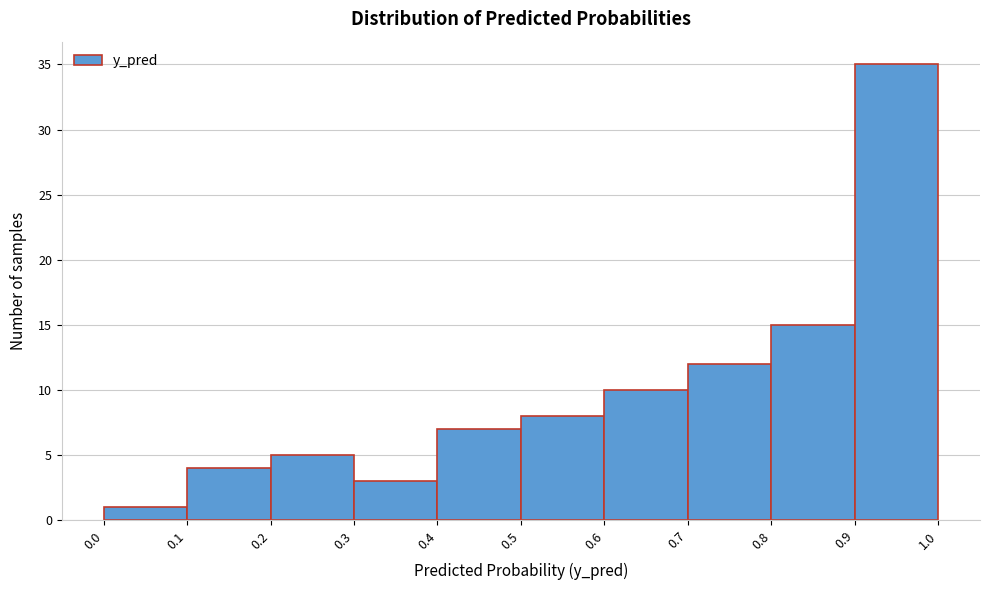

Over which range of the x-axis is the bar tallest?

0.9 to 1.0